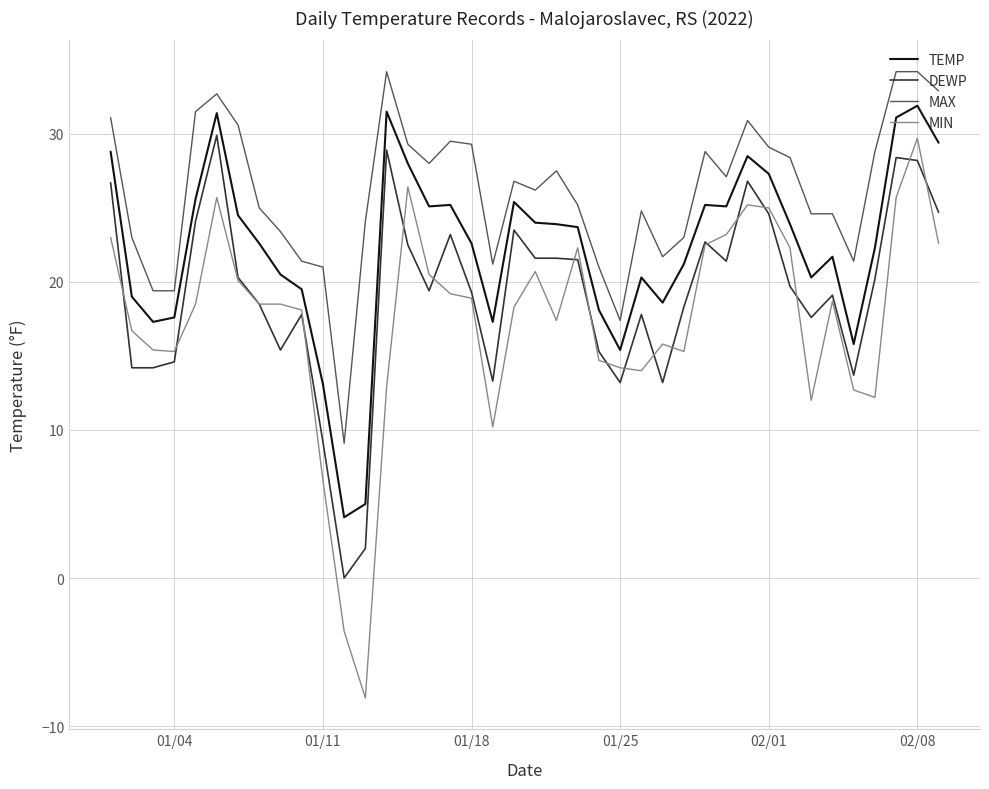

Which series has the largest total across all categories?

MAX